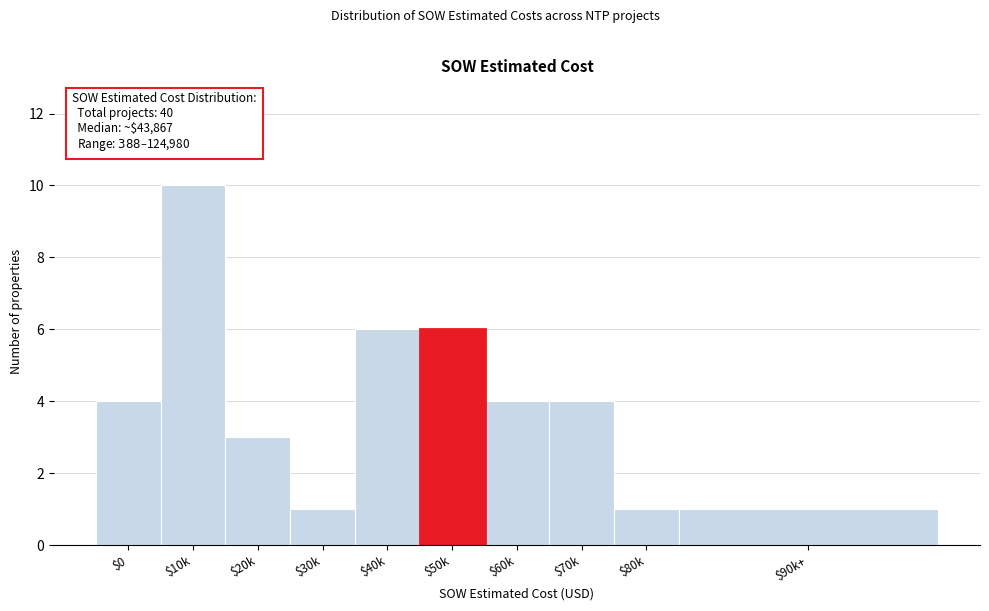

Reading right to left, extract all data points from this chart.

1	1	4	4	6	6	1	3	10	4